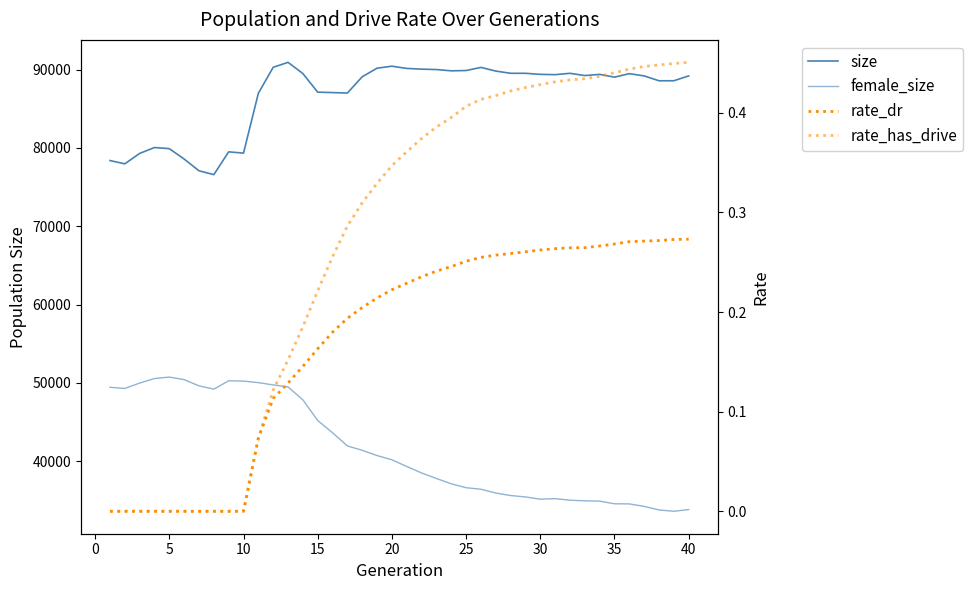

What is the average value of the rate_dr series?

0.2